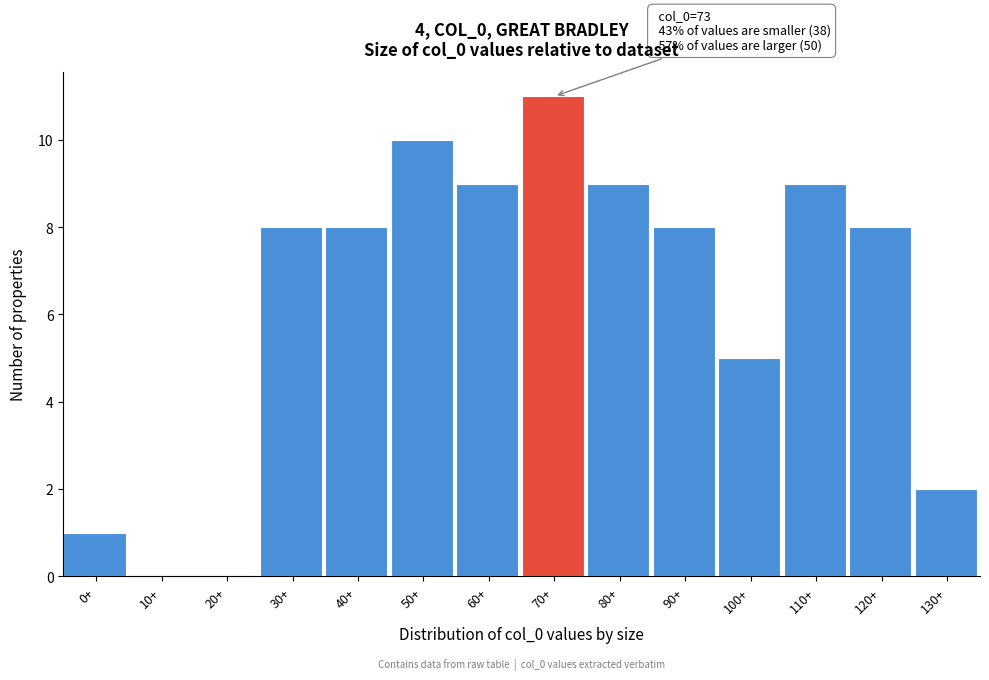

Reading left to right, transcribe all the data shown in this chart.

0+=1	10+=0	20+=0	30+=8	40+=8	50+=10	60+=9	70+=11	80+=9	90+=8	100+=5	110+=9	120+=8	130+=2